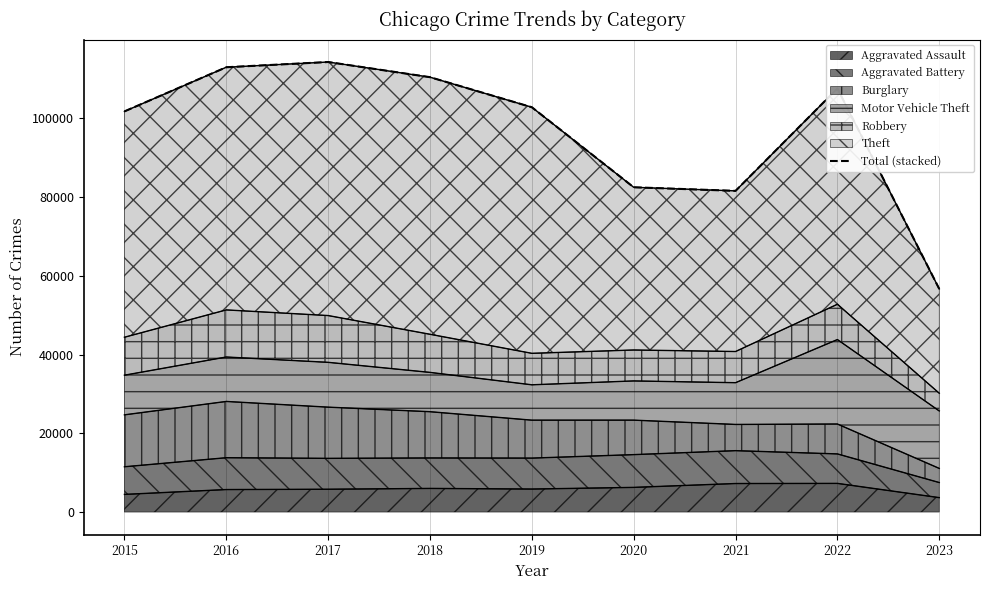

What is the change in value from 2016 to 2018?

-2521